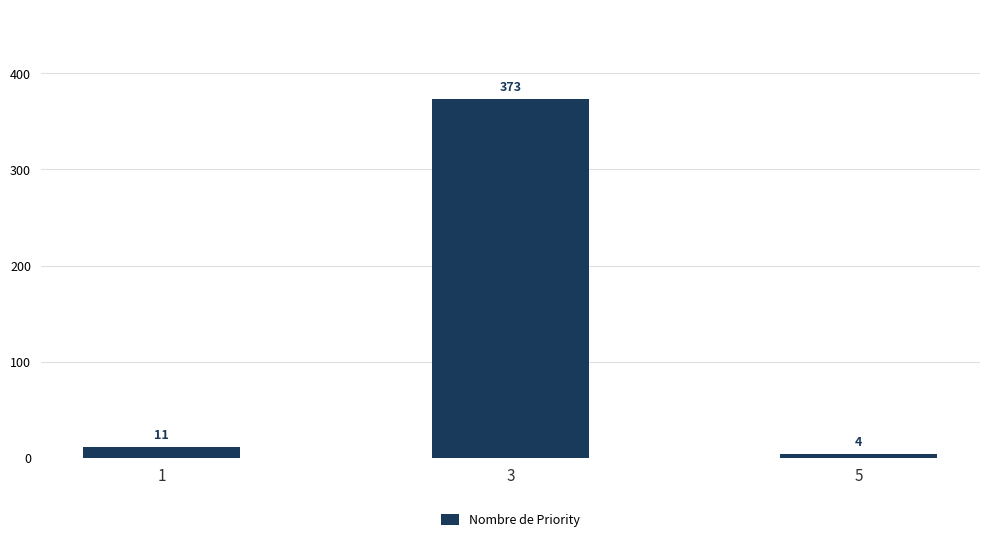

What is the average value?

129